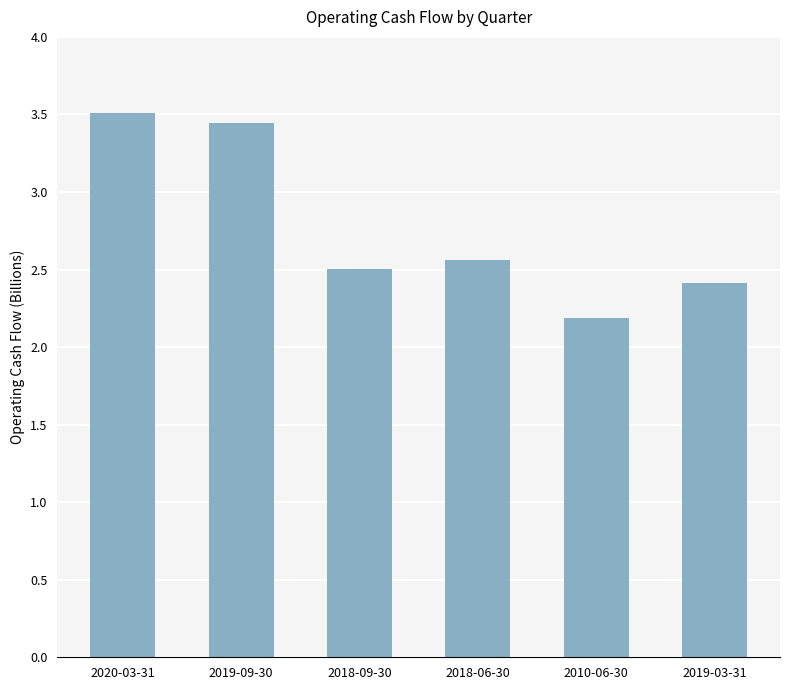

Approximately how many times larger is the value at 2010-06-30 compared to 2019-03-31?

0.9